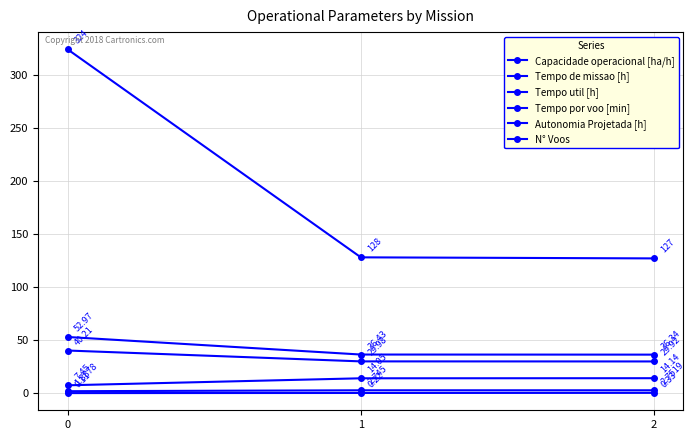

Reading left to right, extract all data points from this chart.

Capacidade operacional [ha/h]: 1.9	2.7	2.8
Tempo de missao [h]: 53.0	36.4	36.3
Tempo util [h]: 40.2	30.0	29.9
Tempo por voo [min]: 7.5	14.1	14.1
Autonomia Projetada [h]: 0.1	0.2	0.3
N° Voos: 324.0	128.0	127.0